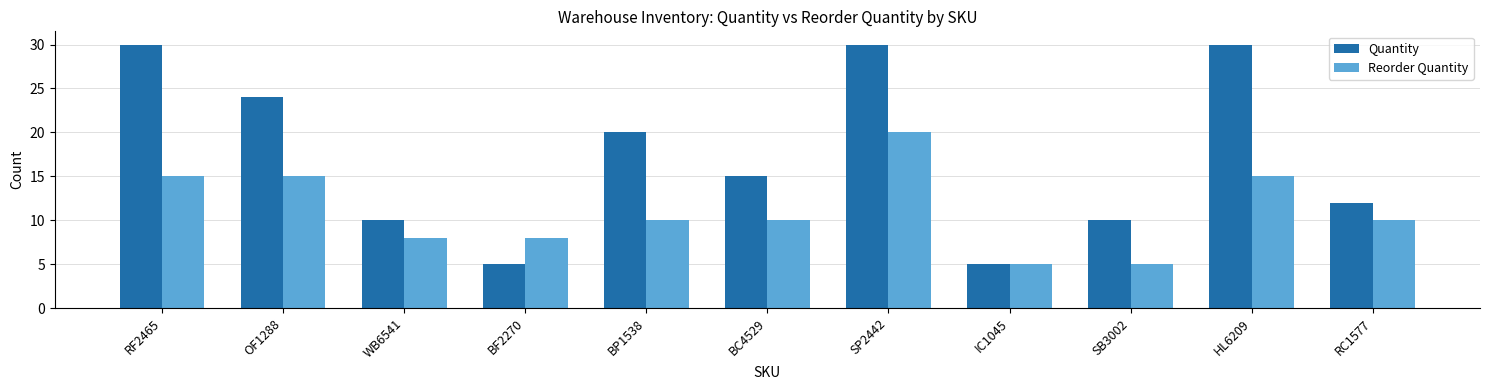

Reading left to right, list all the values displayed in this chart.

Quantity: RF2465=30	OF1288=24	WB6541=10	BF2270=5	BP1538=20	BC4529=15	SP2442=30	IC1045=5	SB3002=10	HL6209=30	RC1577=12
Reorder Quantity: RF2465=15	OF1288=15	WB6541=8	BF2270=8	BP1538=10	BC4529=10	SP2442=20	IC1045=5	SB3002=5	HL6209=15	RC1577=10